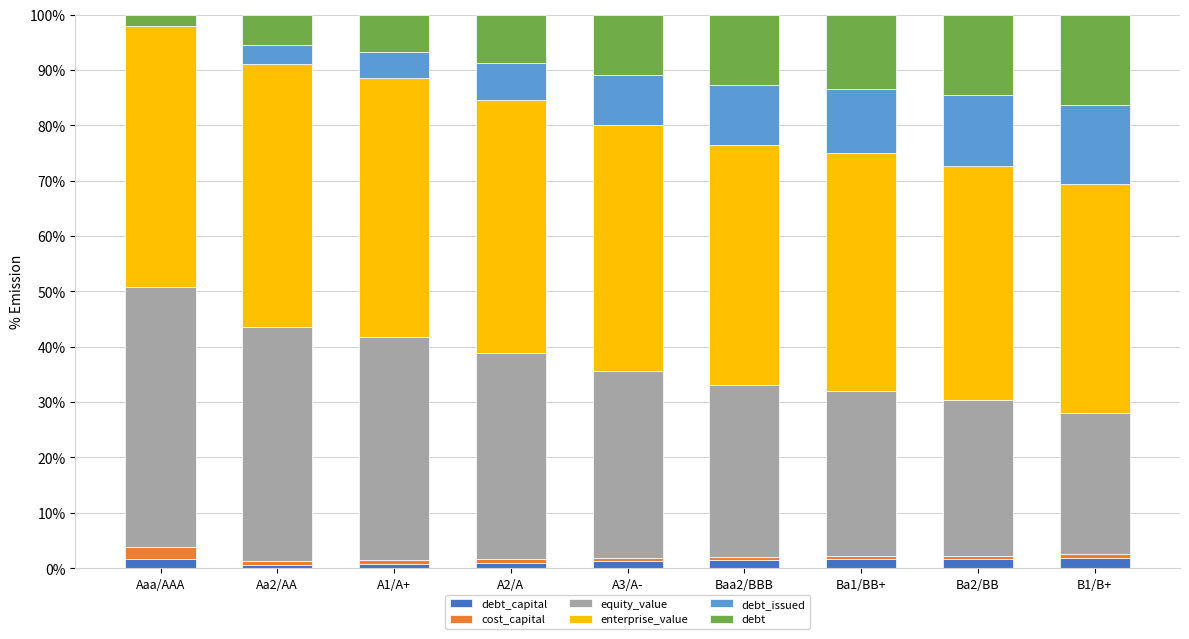

How many data points does each series have?

9